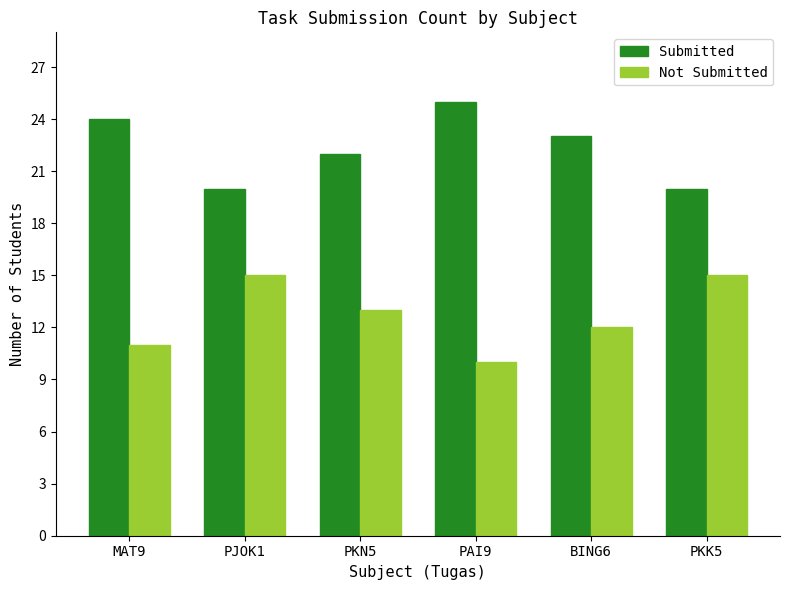

List the series in order of their overall mean, lowest first.

Not Submitted, Submitted